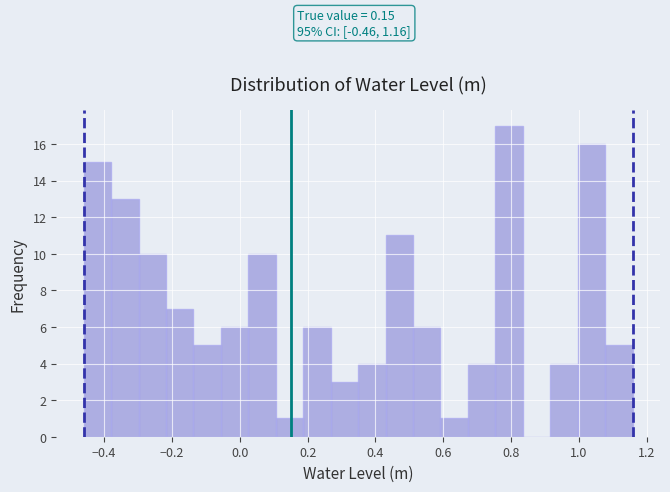

Over which range of the x-axis is the bar tallest?

0.76 to 0.84